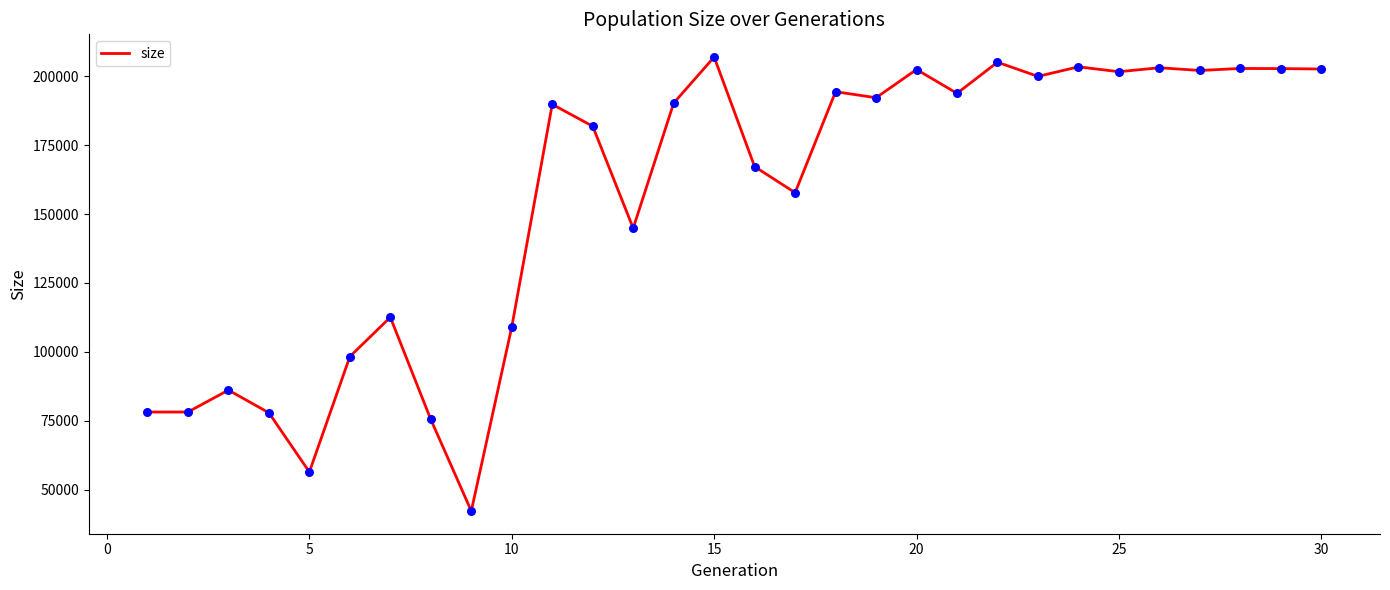

What is the smallest value displayed?

42311